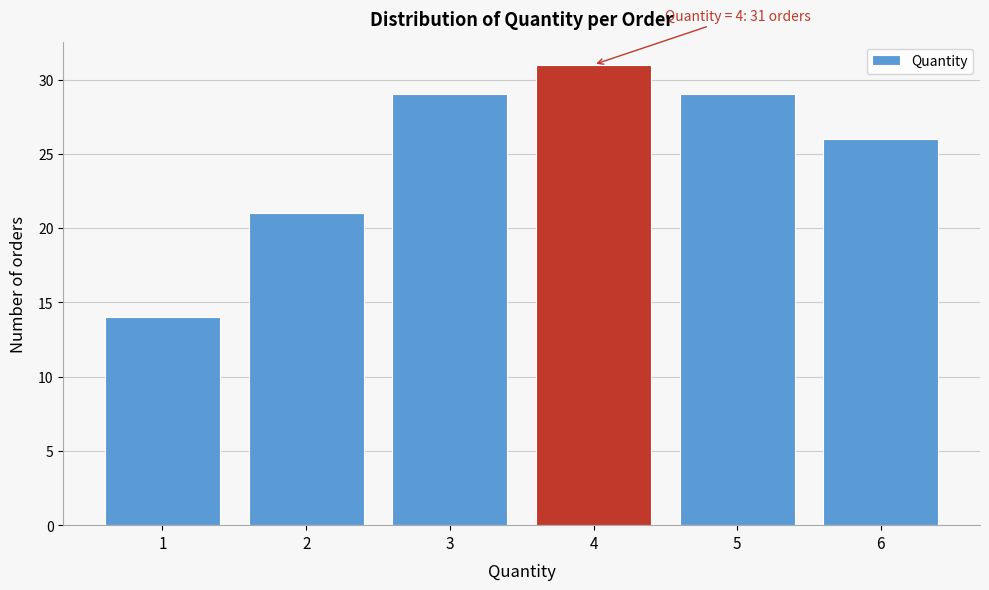

Which range on the x-axis has the tallest bar?

3.5 to 4.5